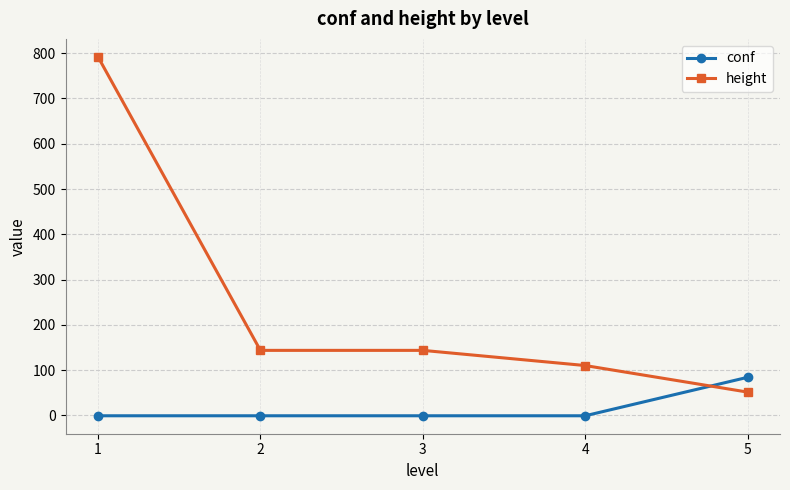

Does the chart have visible grid lines?

Yes